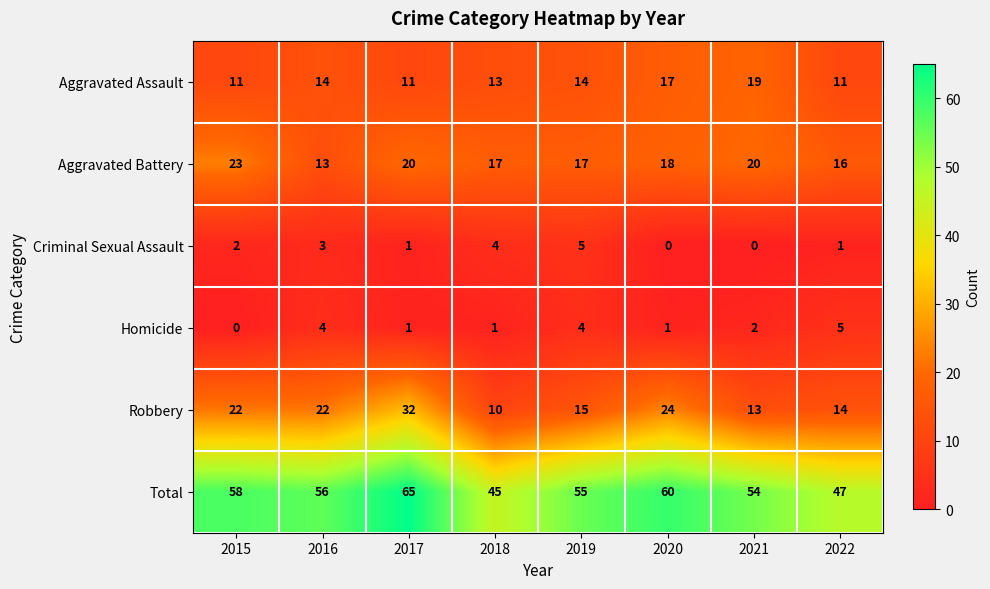

At which label is Total closest to 55?

2019